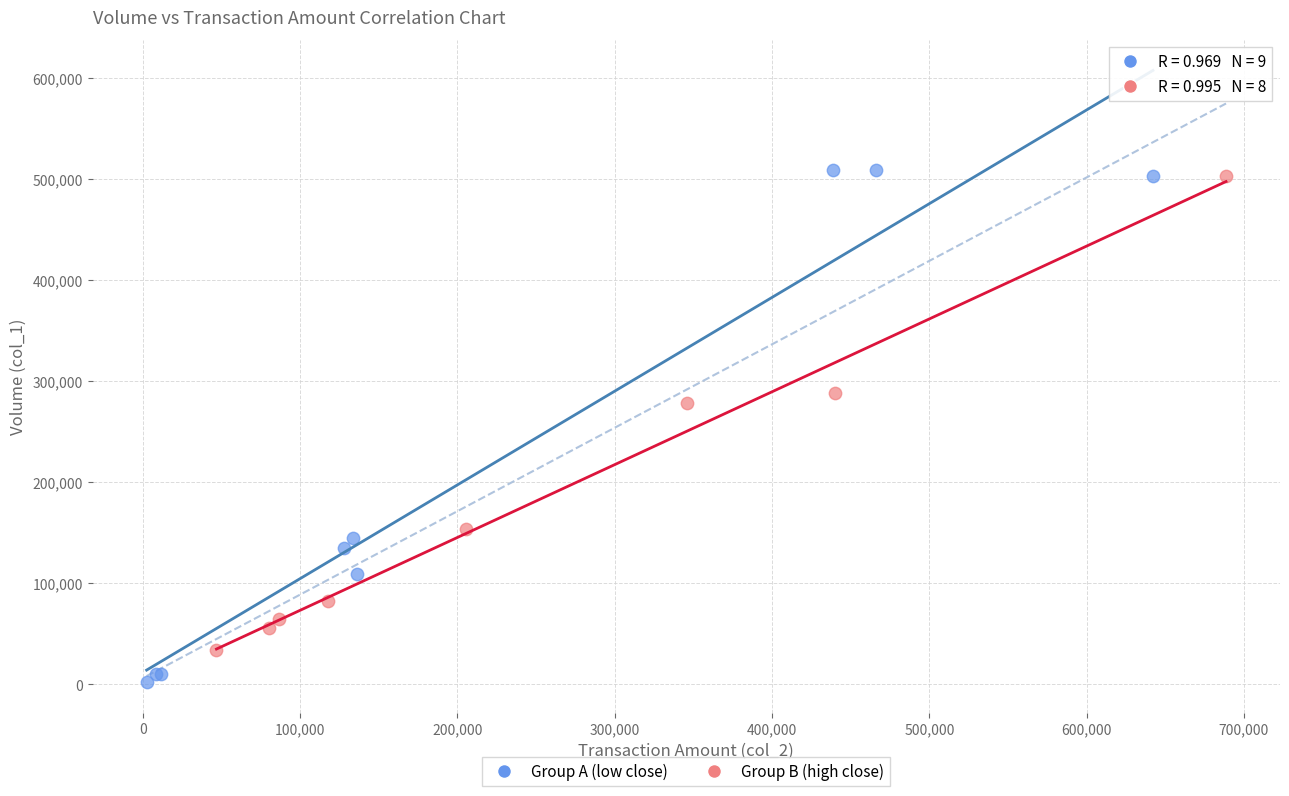

Which series has the widest spread of Y values?

Group A (low close)